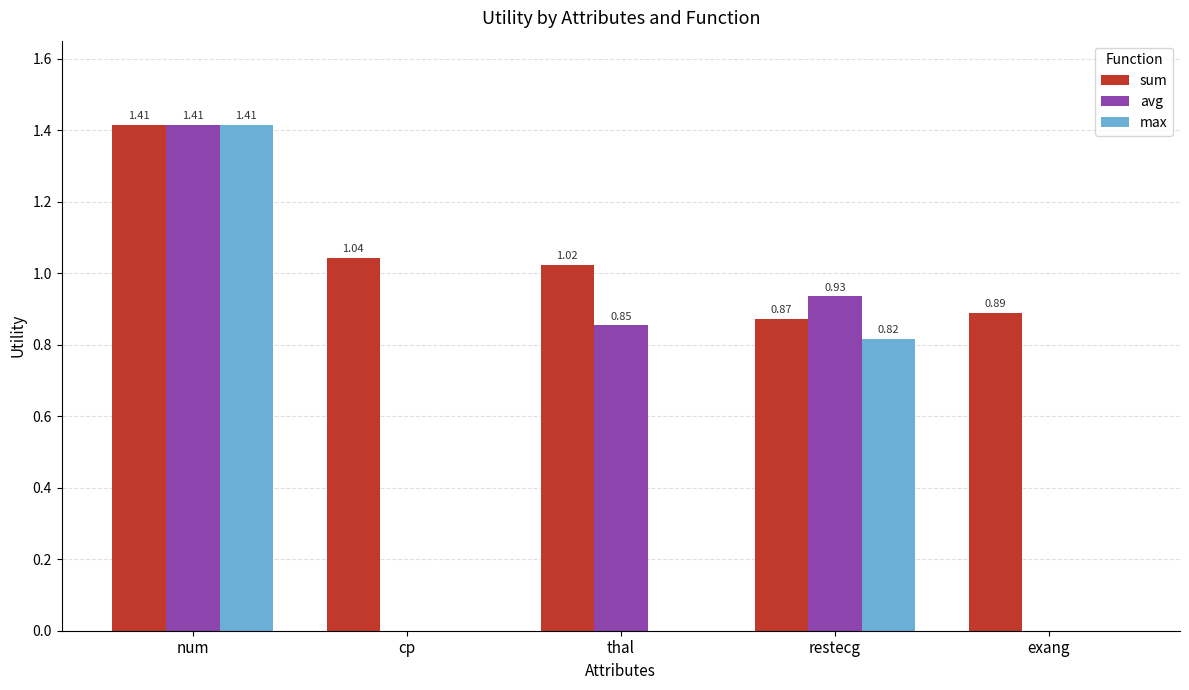

What is the sum of the sum values at thal and restecg?

1.9